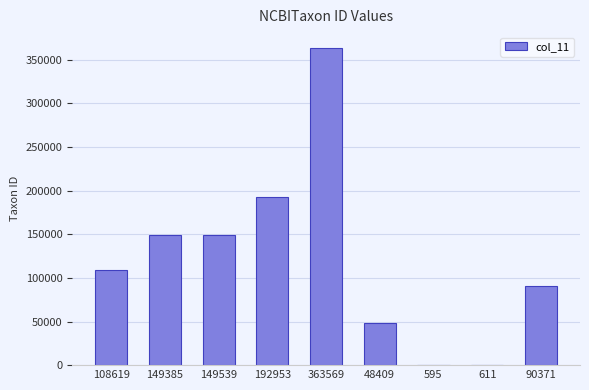

Are the bars horizontal?

No